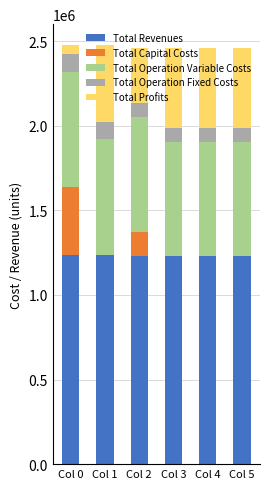

What is the total value across all series at Col 0?

2477083.5